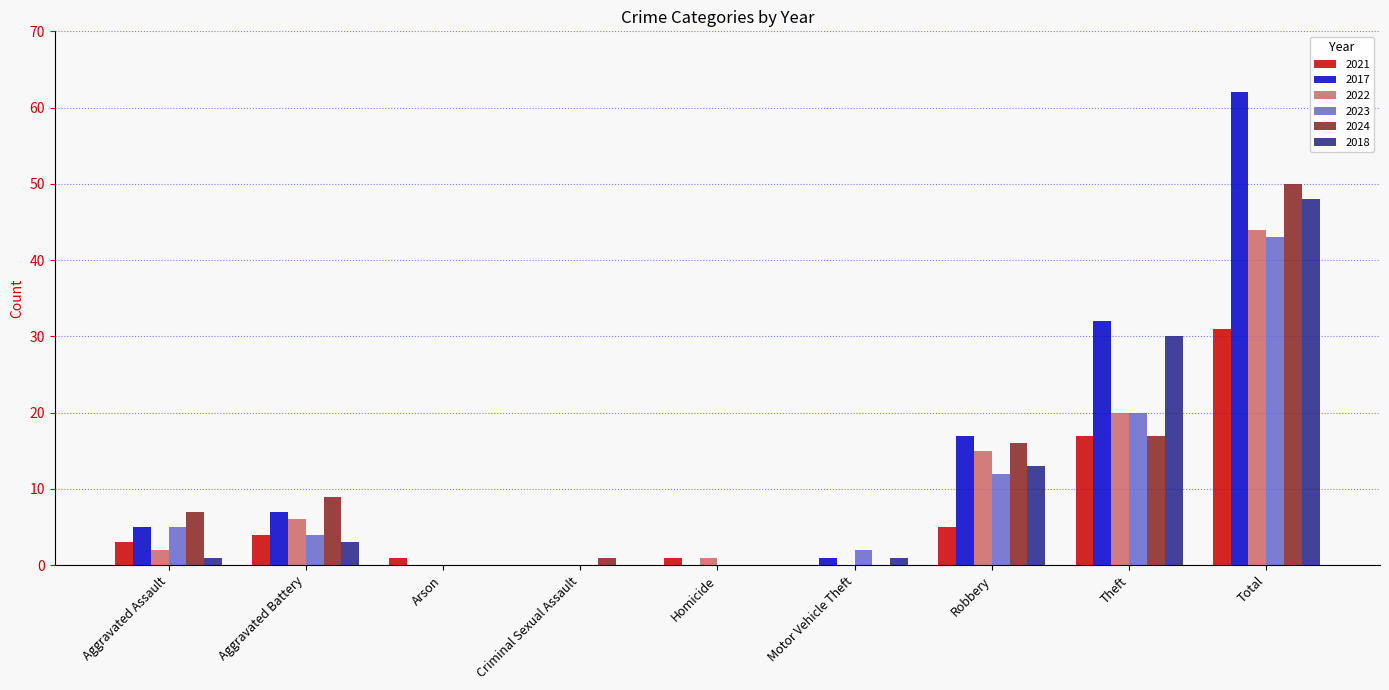

Which category has the highest value in the 2021 series?

Total